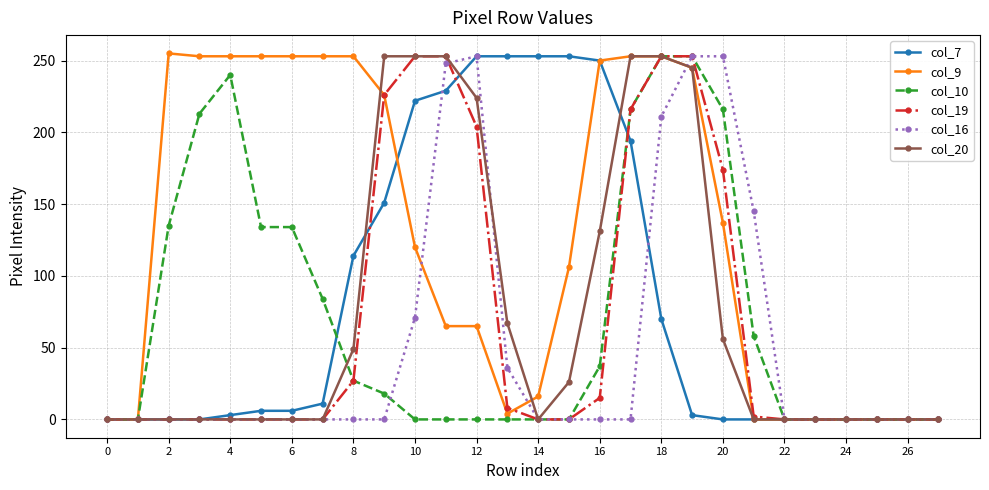

Which series has the largest total across all categories?

col_9